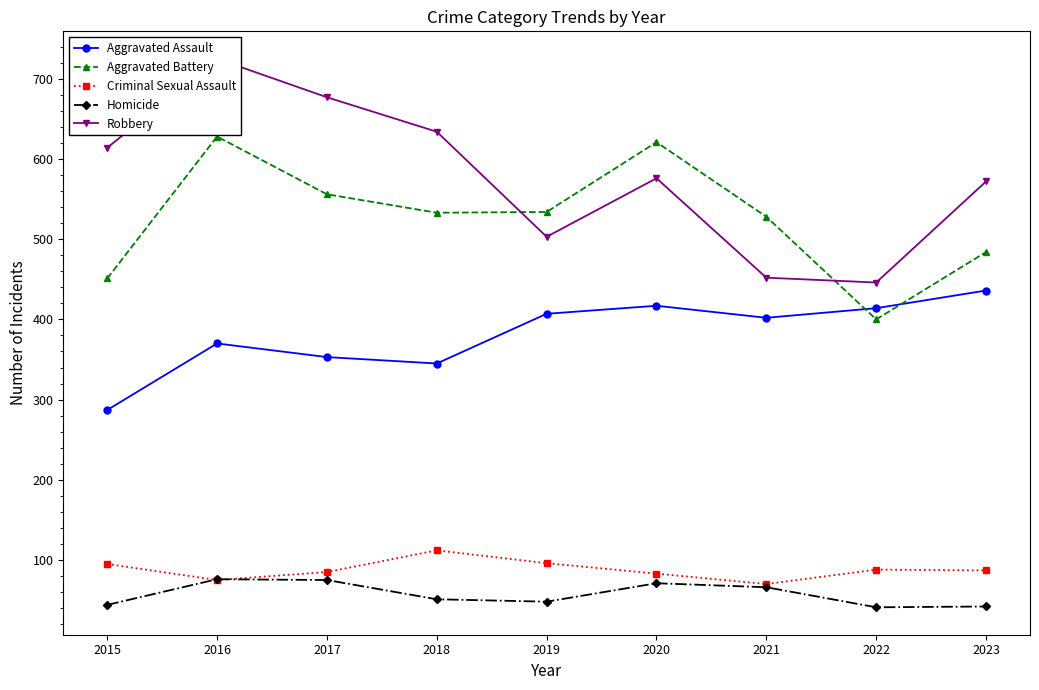

At which label is Aggravated Battery closest to 514?

2021